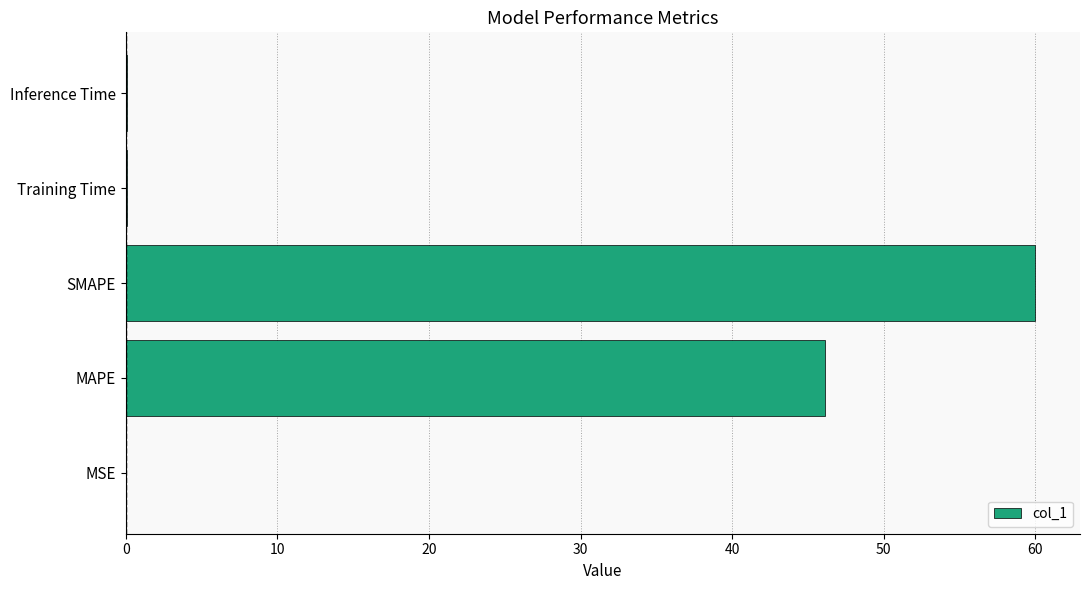

What is the change in value from MAPE to SMAPE?

+13.8